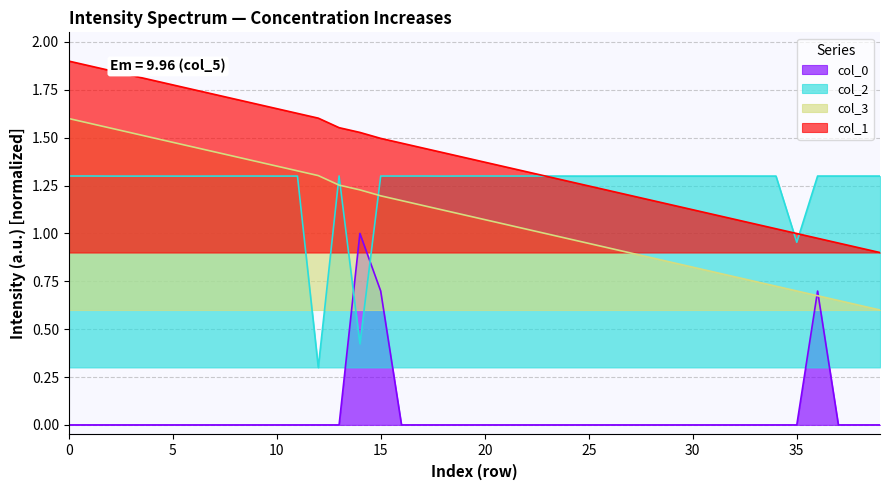

What is the difference between the highest and lowest values at 38?

1.3